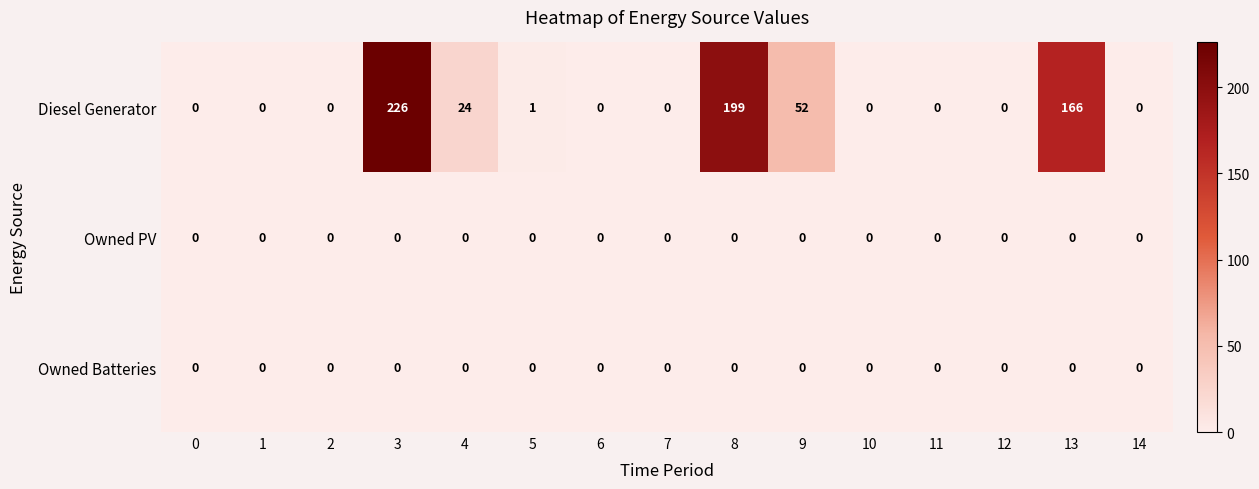

What is the sum of all Diesel Generator values?

668